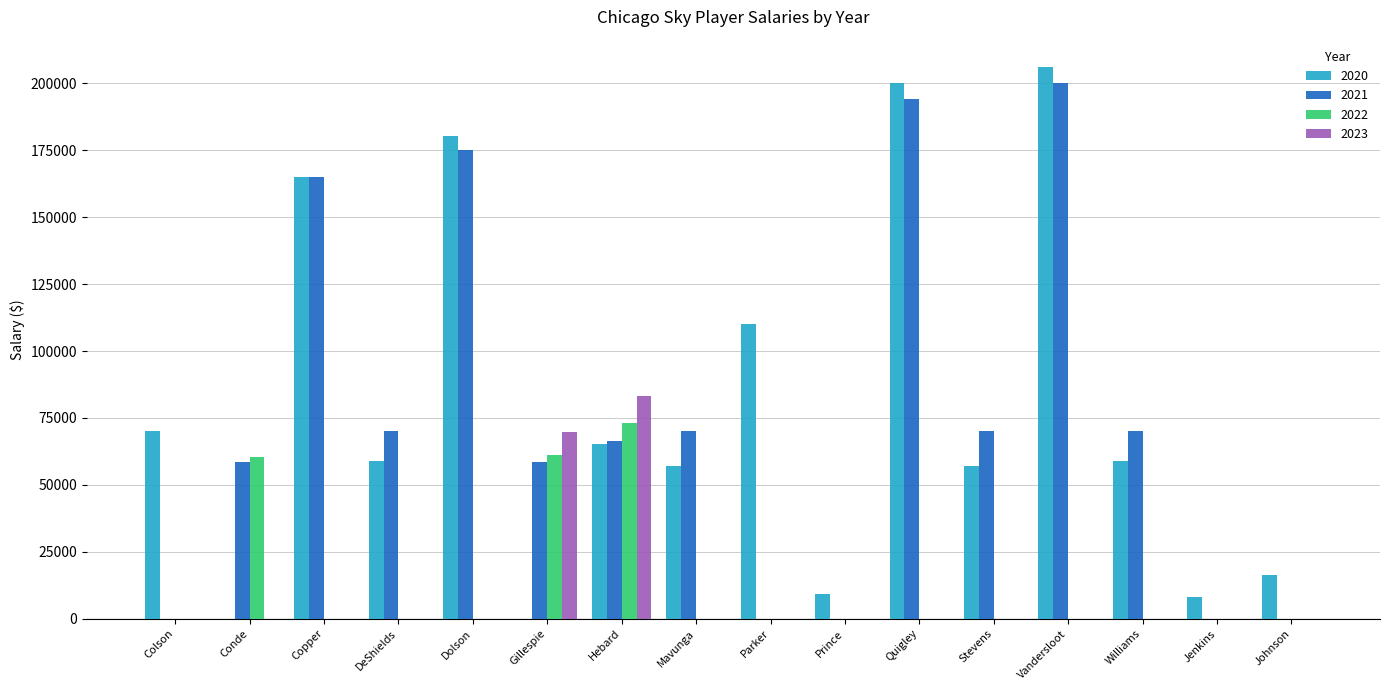

What is the total value across all series at Hebard?

288210